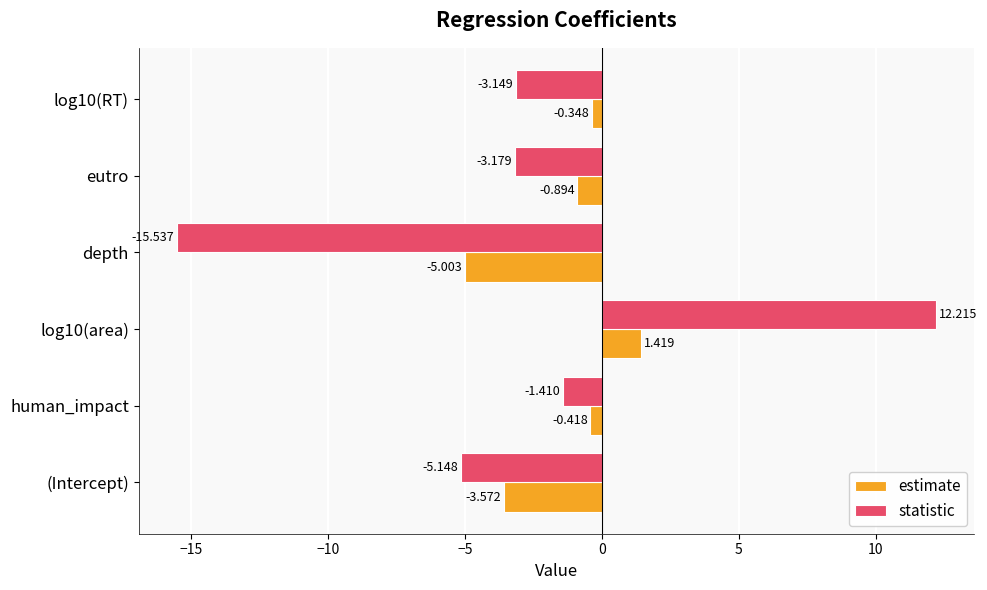

What is the average value of the statistic series?

-2.7